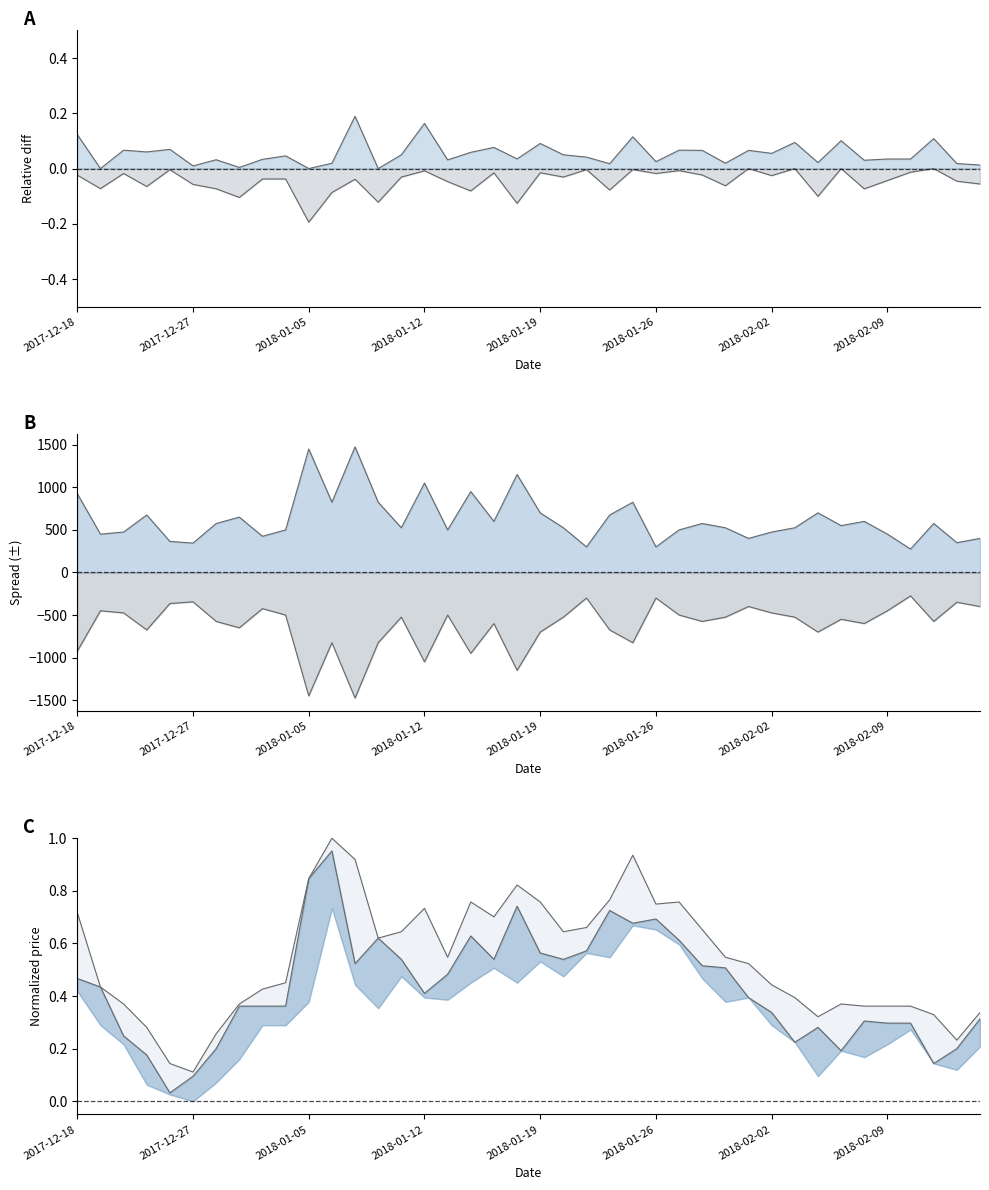

True or false: High bound and High (norm) cross at least once.

False